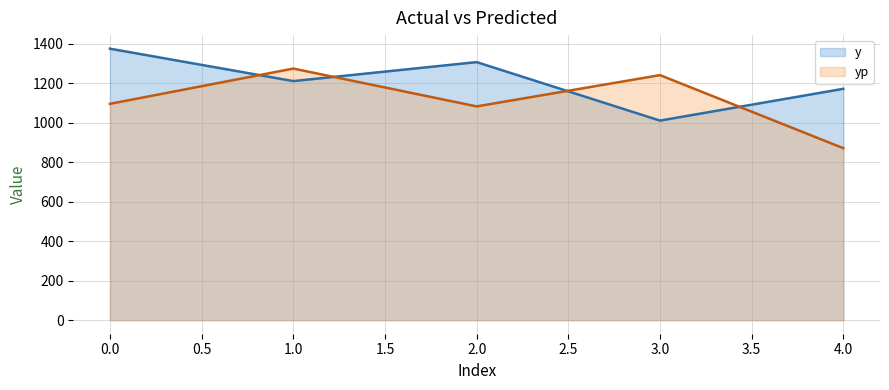

What is the value of the y point at the 4th from the left?

1010.0